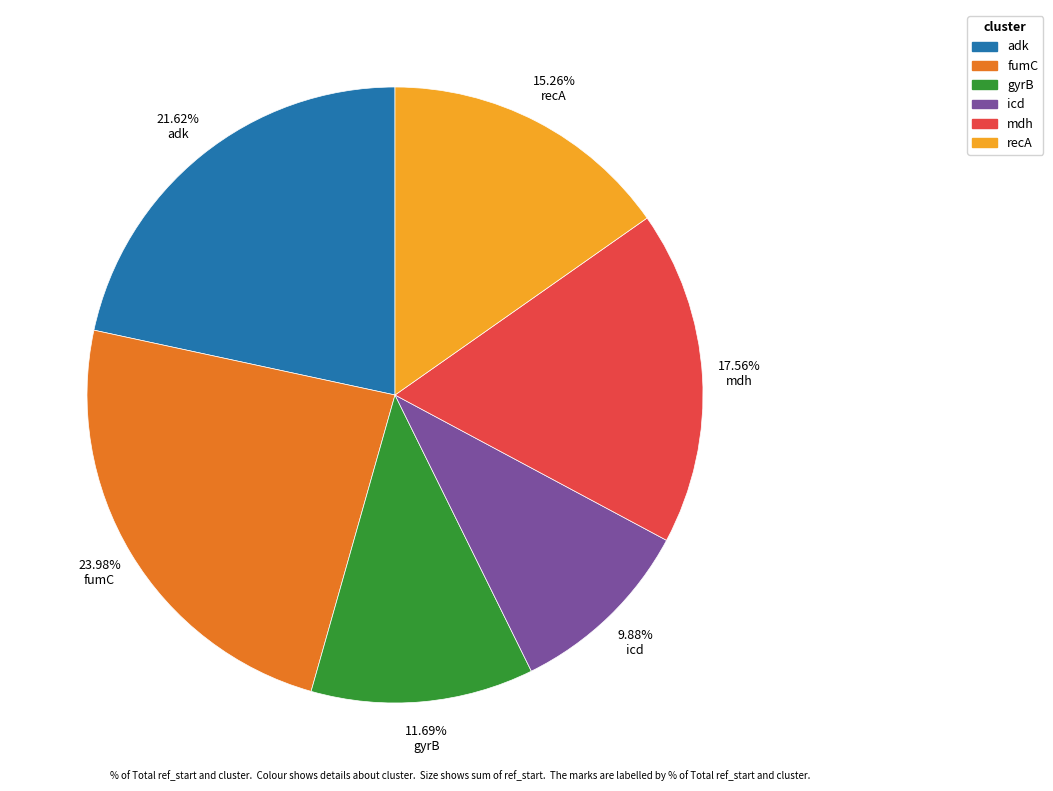

Is it true that icd is 1% of the pie?

False